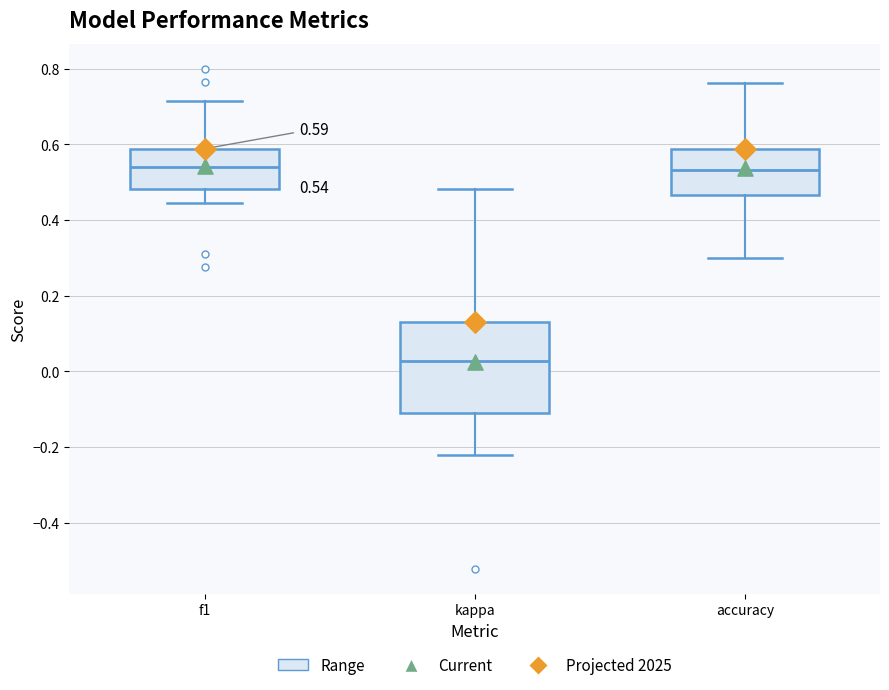

Comparing the boxes themselves (not the whiskers), which one is the tallest?

kappa